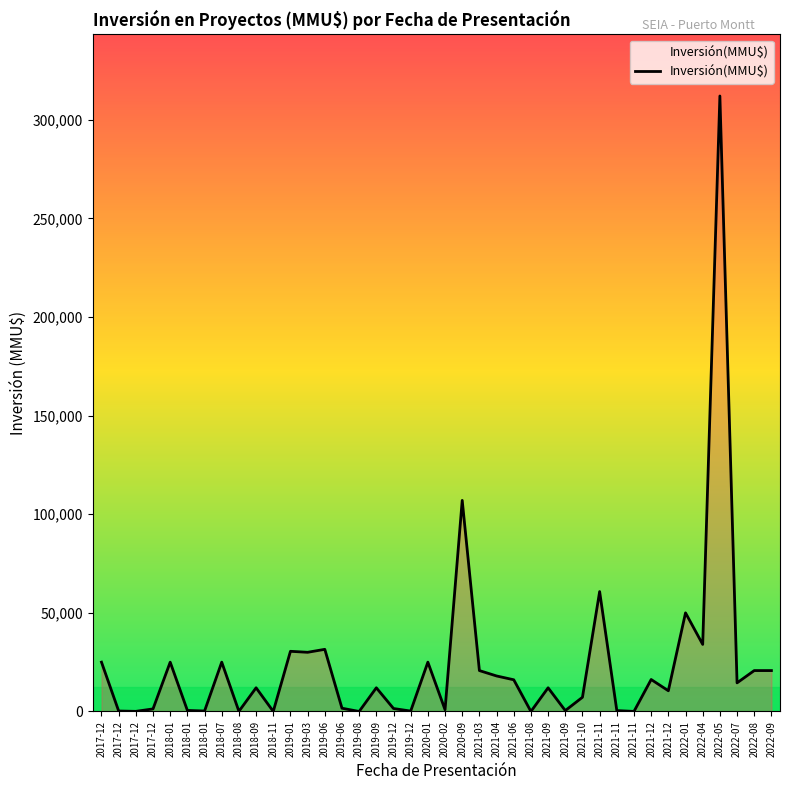

List the labels in order of value, smallest first.

2021-08, 2019-08, 2018-11, 2021-11, 2017-12, 2018-08, 2019-12, 2017-12, 2018-01, 2021-09, 2021-11, 2018-01, 2020-02, 2017-12, 2019-12, 2019-06, 2021-10, 2021-12, 2018-09, 2019-09, 2021-09, 2022-07, 2021-06, 2021-12, 2021-04, 2021-03, 2022-08, 2022-09, 2017-12, 2018-01, 2018-07, 2020-01, 2019-03, 2019-01, 2019-06, 2022-04, 2022-01, 2021-11, 2020-09, 2022-05